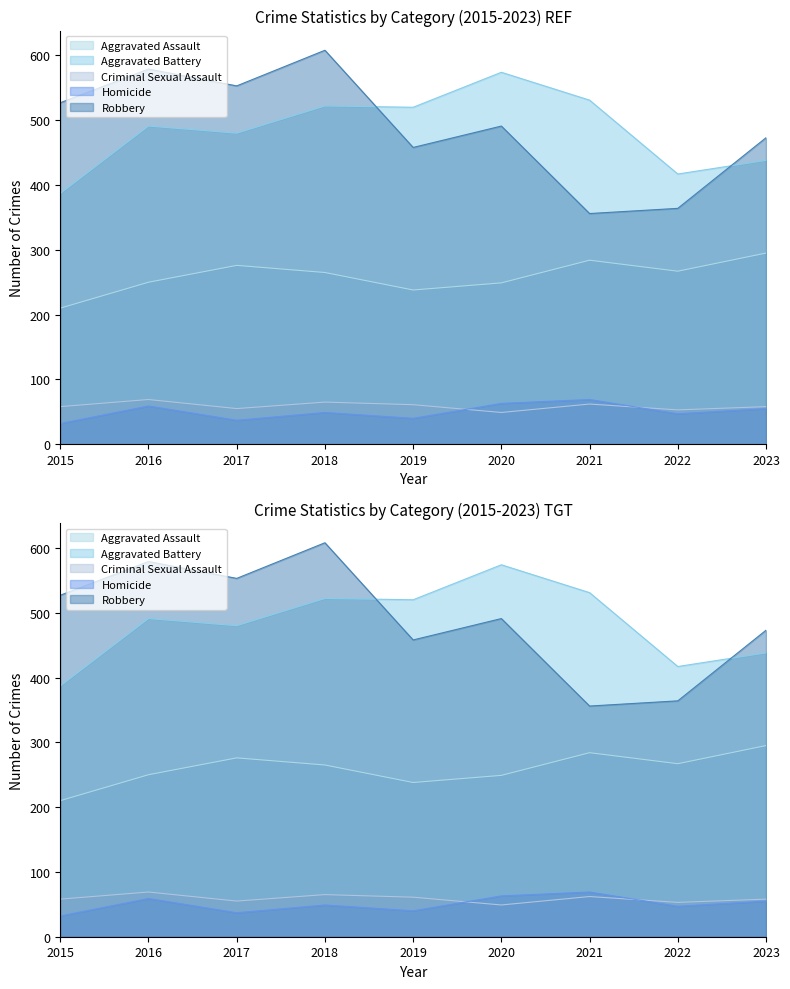

What is the value of the Aggravated Battery point at the 7th from the left?

531